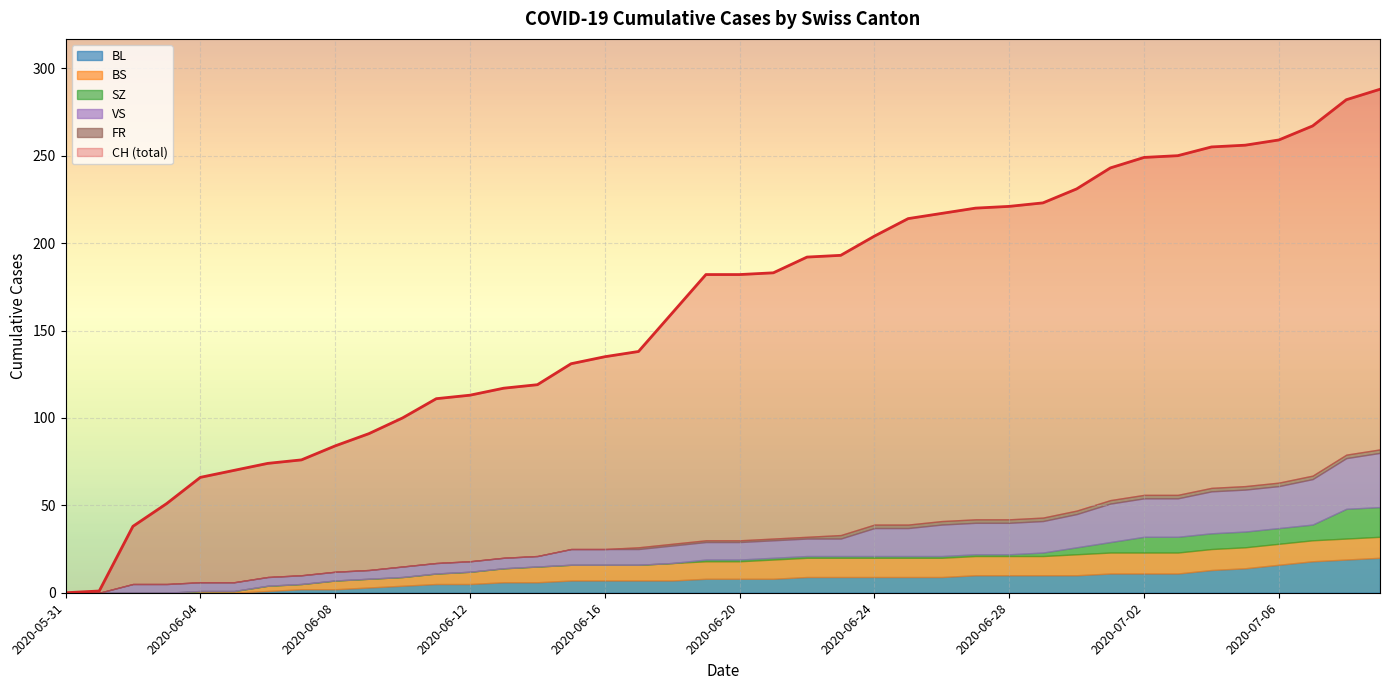

Is it true that BL equals 17 at 2020-07-02?

False